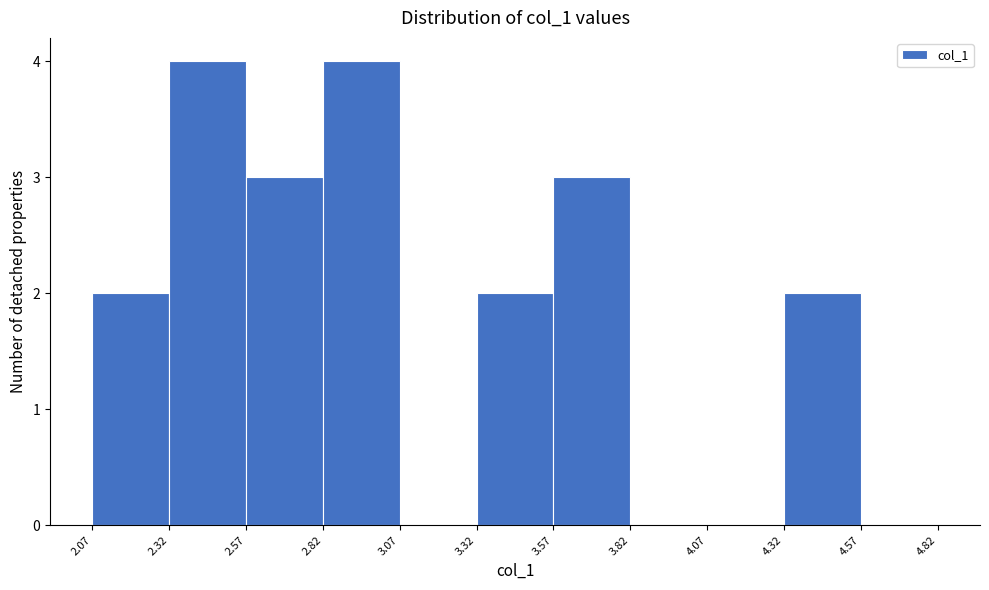

Reading left to right, list every bar in this chart as the range it spans on the x-axis followed by its height. The values are not printed on the chart, so give them approximately, as read against the axis.

2.07 to 2.32: 2
2.32 to 2.57: 4
2.57 to 2.82: 3
2.82 to 3.07: 4
3.07 to 3.32: 0
3.32 to 3.57: 2
3.57 to 3.82: 3
3.82 to 4.07: 0
4.07 to 4.32: 0
4.32 to 4.57: 2
4.57 to 4.82: 0